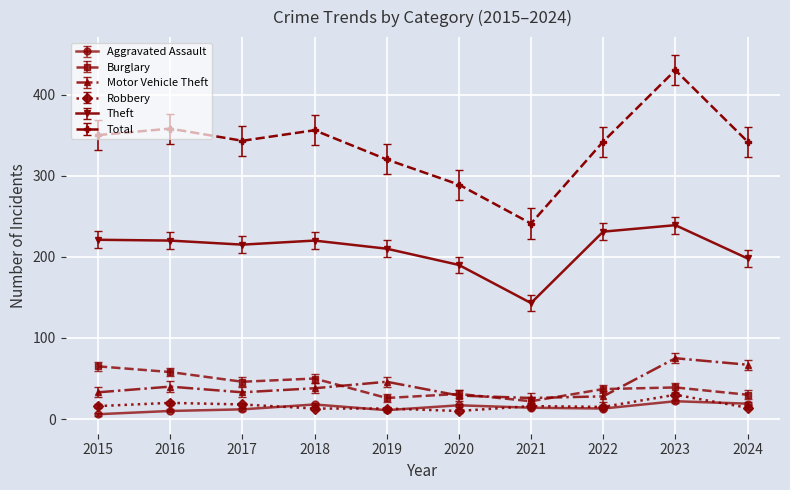

The Theft series shows 210 at 2019. True or false?

True